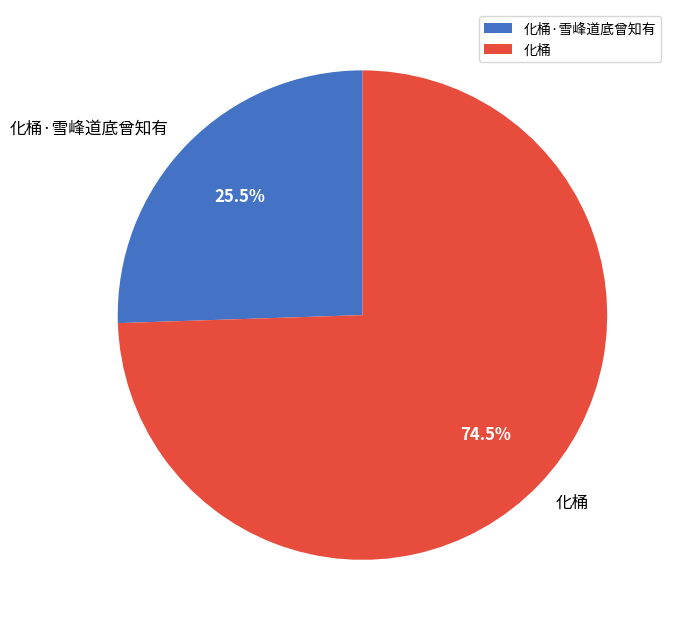

Which slice is the largest?

化桶